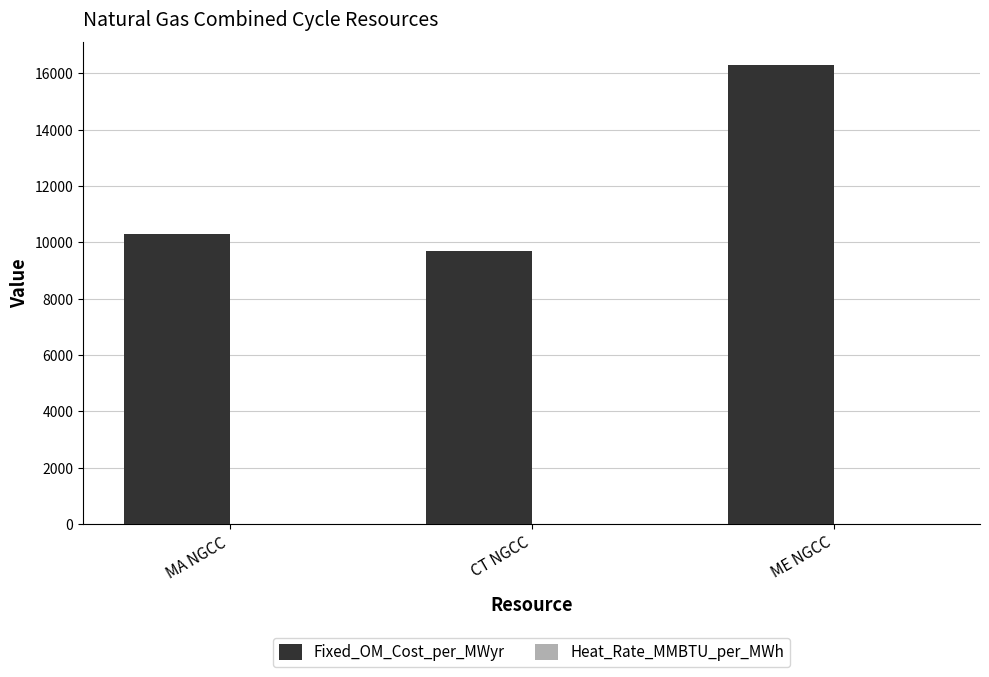

How many categories are shown in the chart?

3